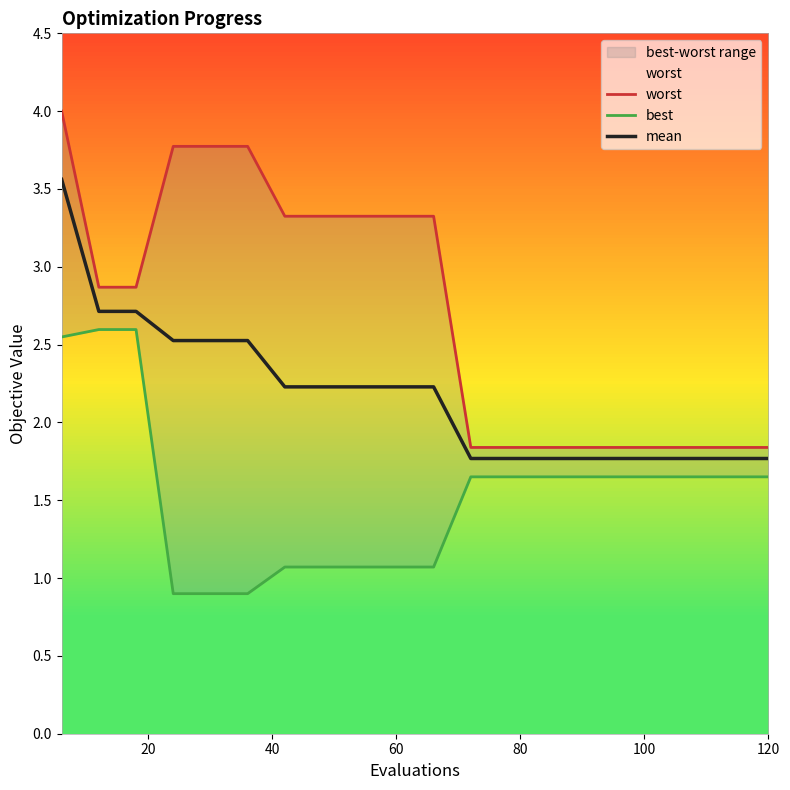

How many data points does each series have?

20